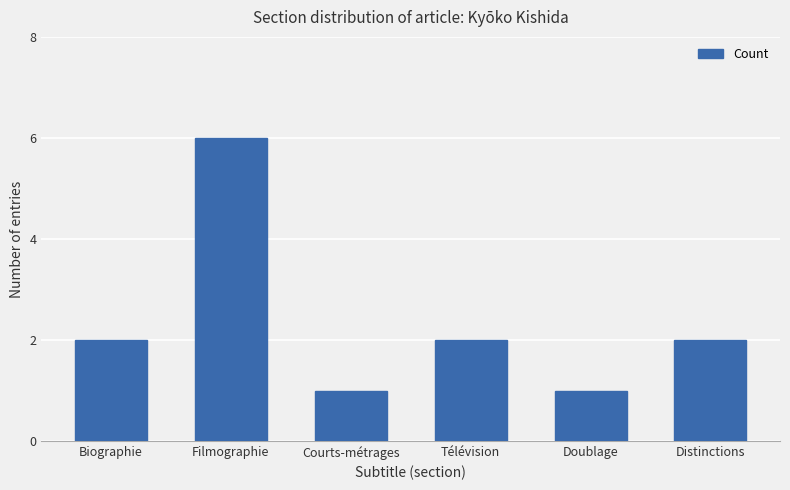

What is the difference between the maximum and second lowest values?

5